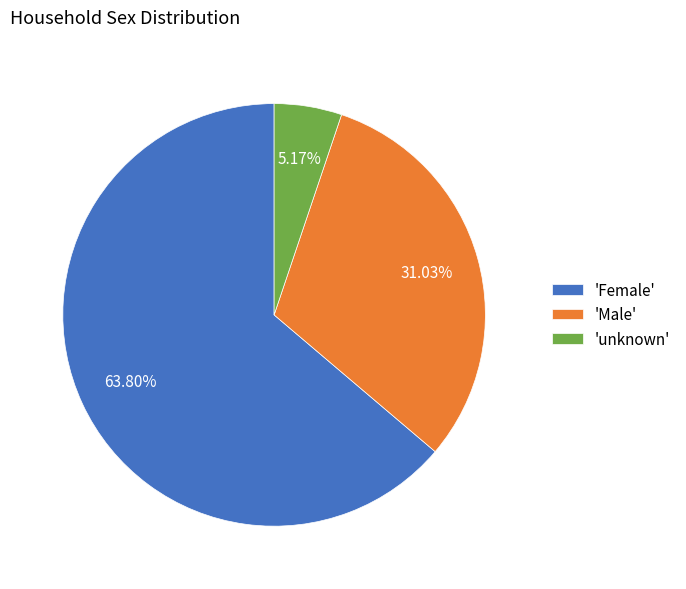

How many segments does this pie chart have?

3